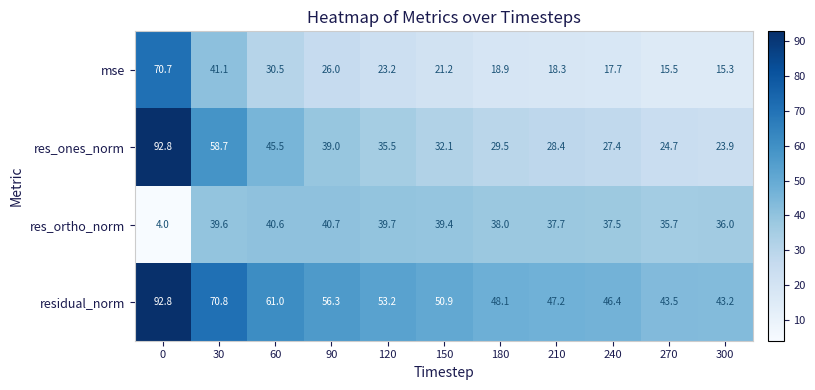

What is the smallest value displayed?

4.0